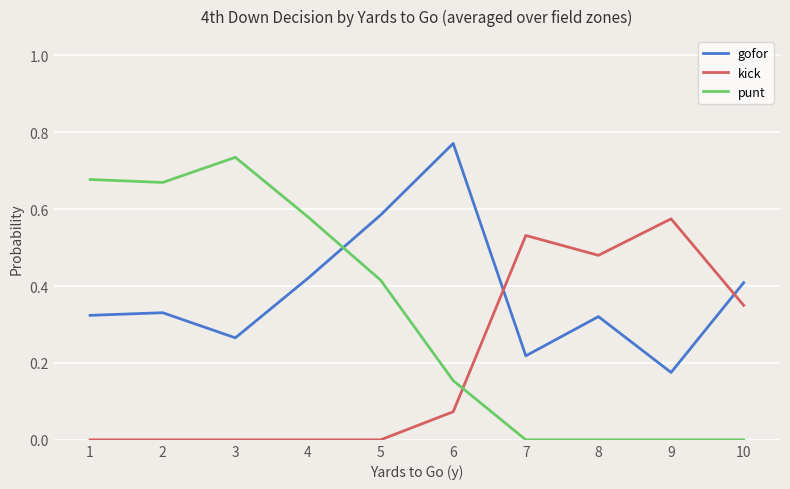

Which category has the highest value in the kick series?

9